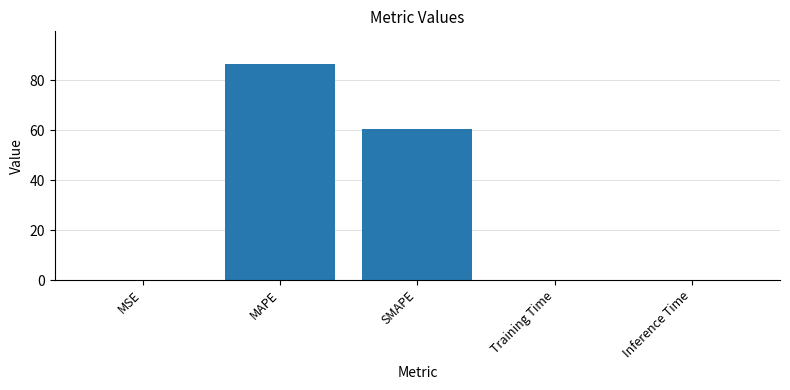

At which category does the chart reach its peak across all series?

MAPE